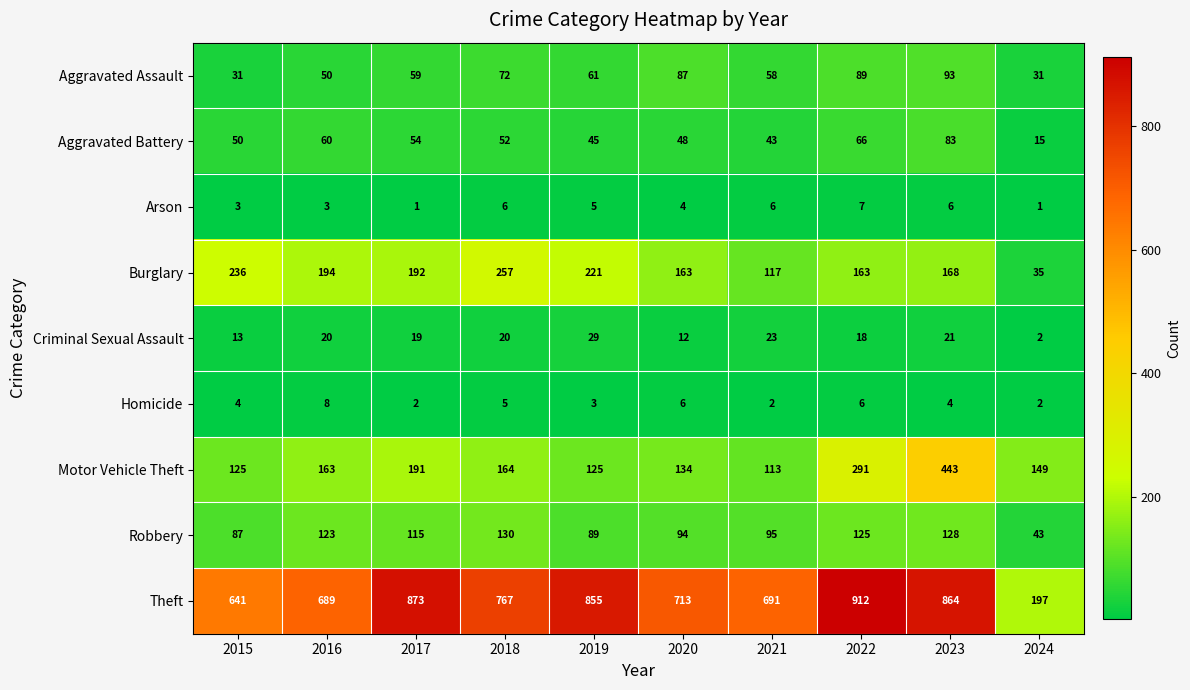

Which series changed the most between 2015 and 2017?

Theft